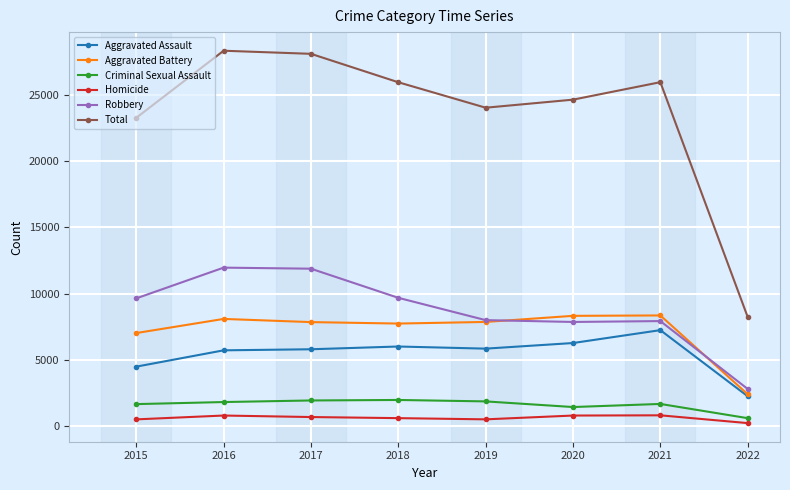

How many lines are shown in the chart?

6